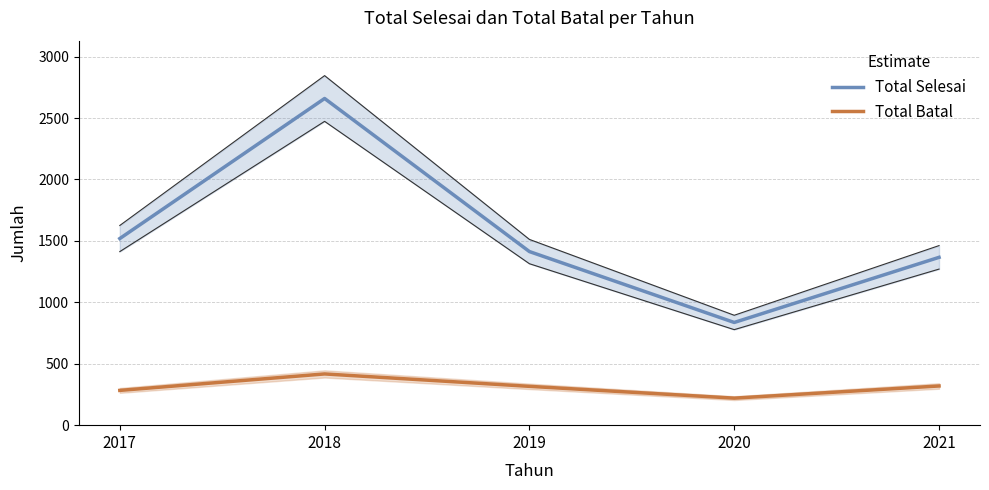

Which series changed the most between 2019 and 2021?

Total Selesai